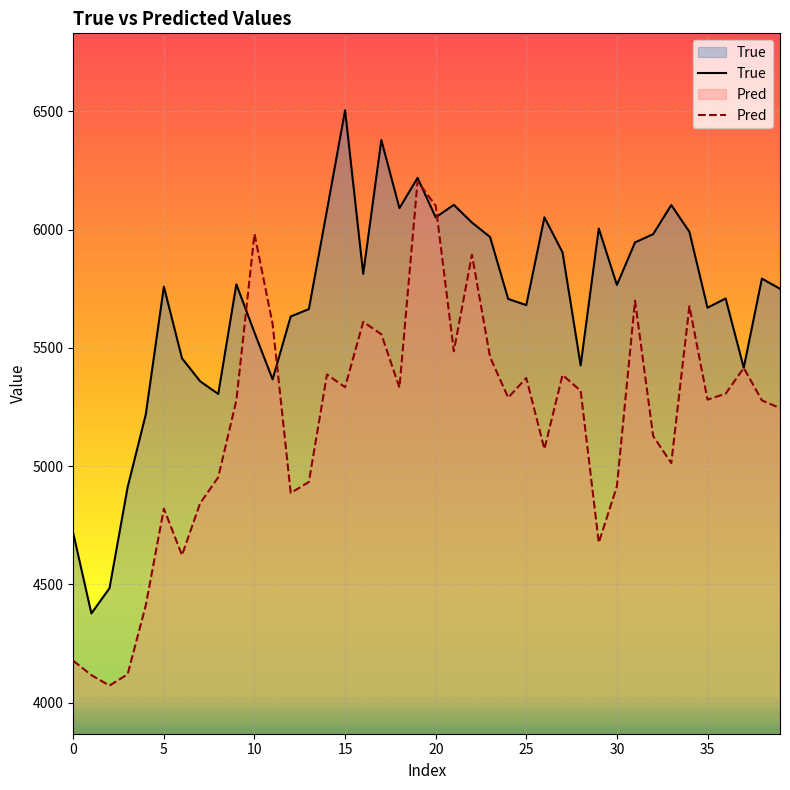

Is it true that Pred equals 4886.6 at 12?

True